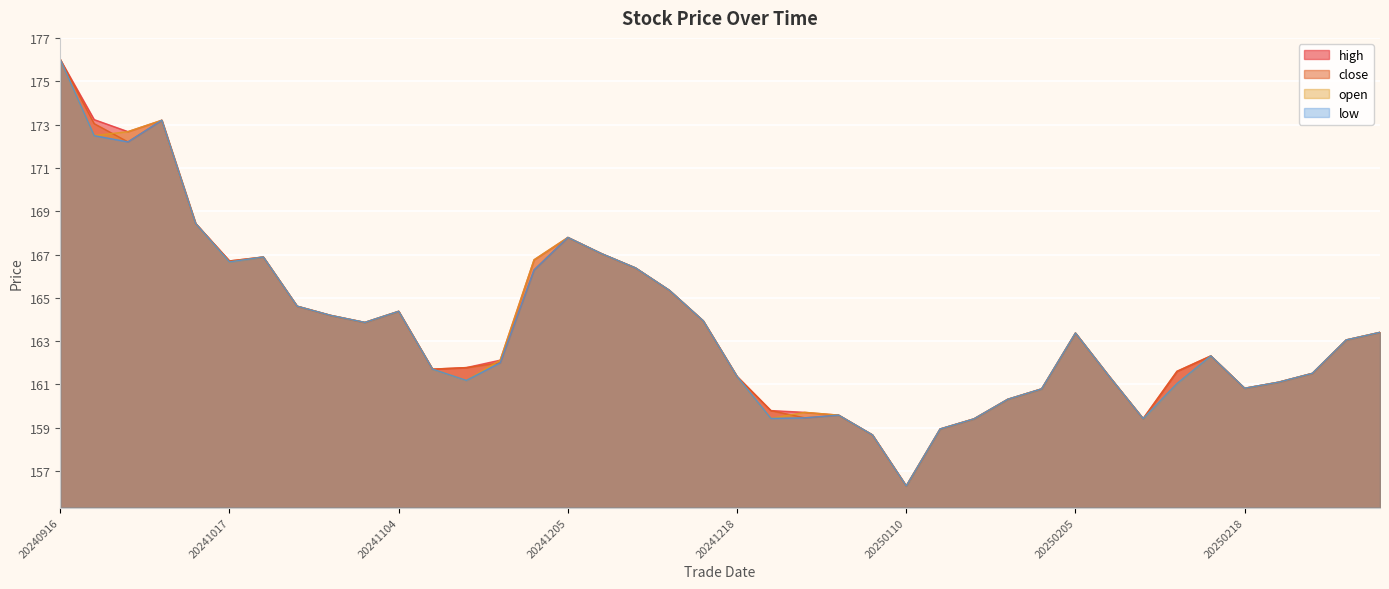

Reading left to right, transcribe all the data shown in this chart.

high: 176.0	173.2	172.7	173.2	168.4	166.7	166.9	164.6	164.2	163.9	164.4	161.7	161.8	162.1	166.8	167.8	167.0	166.4	165.3	163.9	161.4	159.8	159.7	159.6	158.7	156.3	158.9	159.4	160.3	160.8	163.4	161.4	159.4	161.6	162.3	160.8	161.1	161.5	163.1	163.4
close: 176.0	173.0	172.2	173.2	168.4	166.7	166.9	164.6	164.2	163.9	164.4	161.7	161.8	162.0	166.3	167.8	167.0	166.4	165.3	163.9	161.4	159.8	159.5	159.6	158.7	156.3	158.9	159.4	160.3	160.8	163.4	161.4	159.4	161.6	162.3	160.8	161.1	161.5	163.1	163.4
open: 176.0	172.5	172.7	173.2	168.4	166.7	166.9	164.6	164.2	163.9	164.4	161.7	161.2	162.1	166.8	167.8	167.0	166.4	165.3	163.9	161.4	159.4	159.7	159.6	158.7	156.3	158.9	159.4	160.3	160.8	163.4	161.4	159.4	161.0	162.3	160.8	161.1	161.5	163.1	163.4
low: 176.0	172.5	172.2	173.2	168.4	166.7	166.9	164.6	164.2	163.9	164.4	161.7	161.2	162.0	166.3	167.8	167.0	166.4	165.3	163.9	161.4	159.4	159.5	159.6	158.7	156.3	158.9	159.4	160.3	160.8	163.4	161.4	159.4	161.0	162.3	160.8	161.1	161.5	163.1	163.4